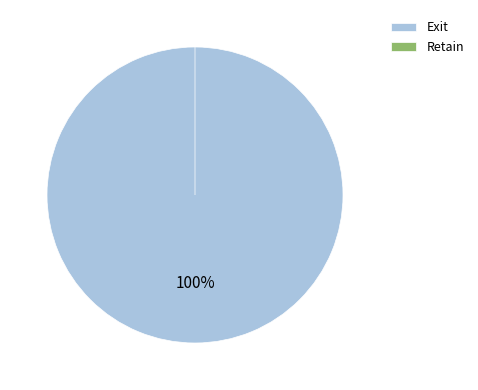

How many segments does this pie chart have?

2